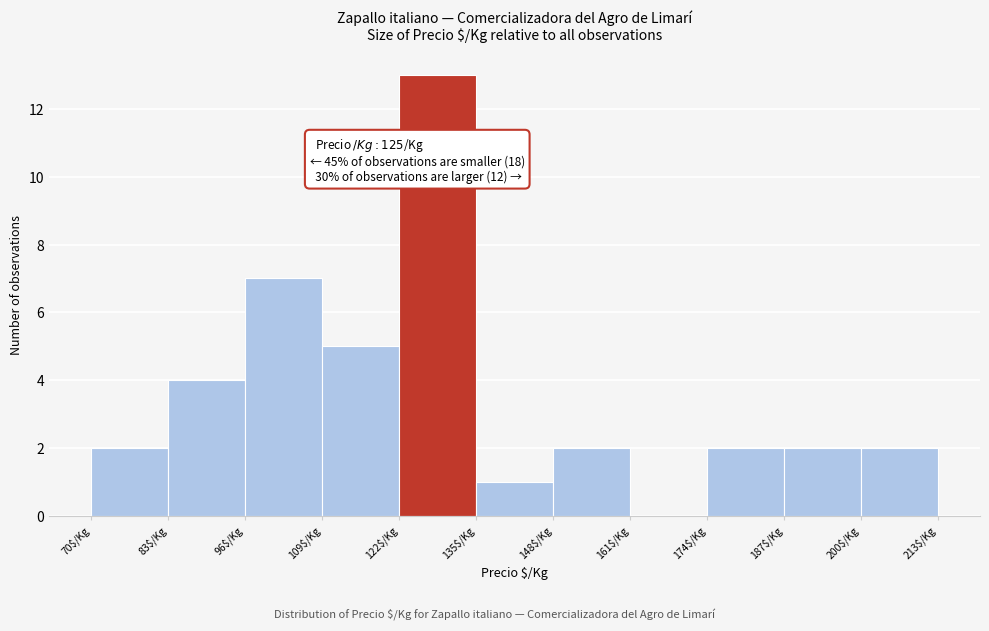

Over which range of the x-axis is the bar tallest?

122 to 135